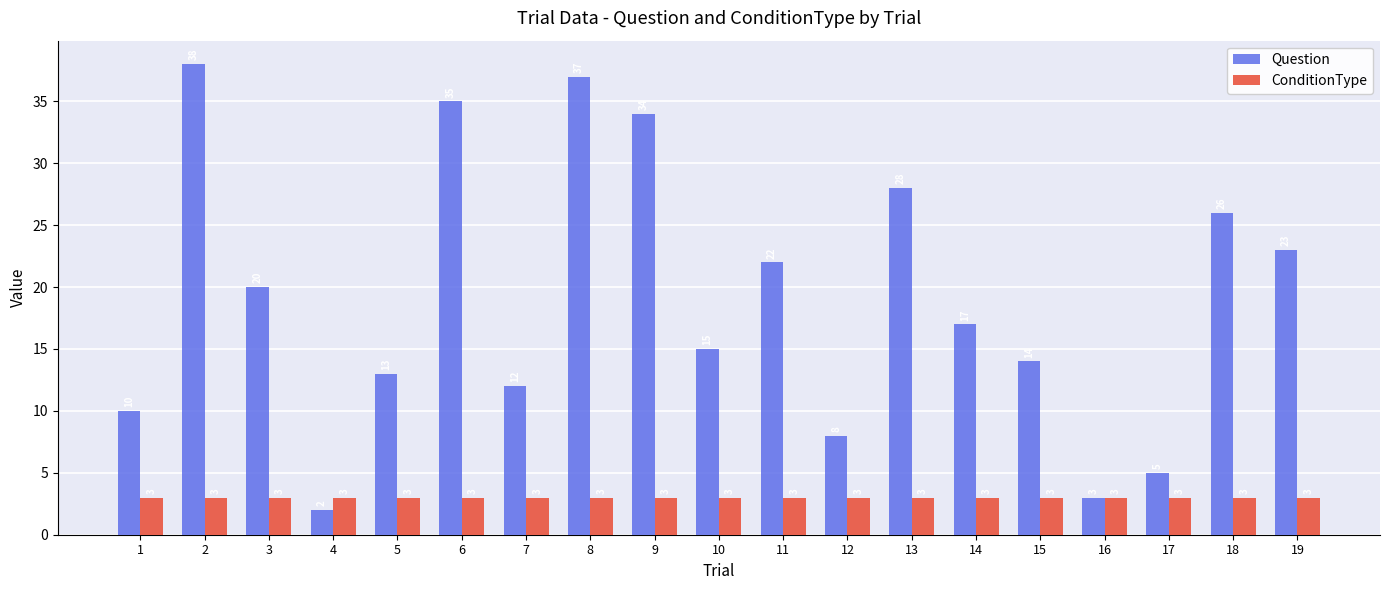

At which label does Question reach its peak?

2